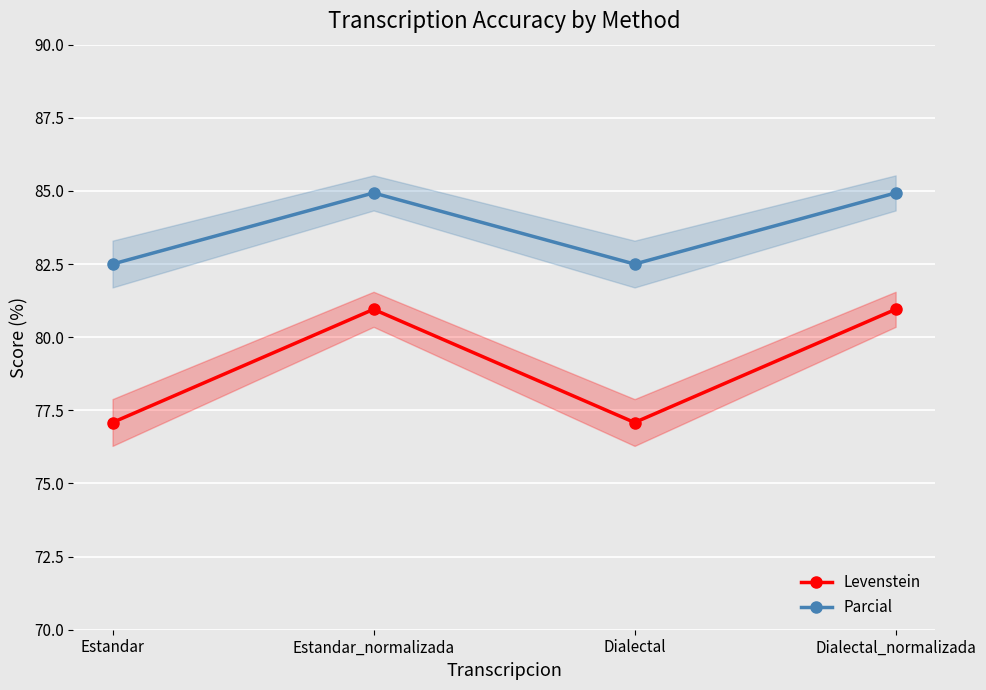

What are all the series names shown in the legend?

Levenstein, Parcial